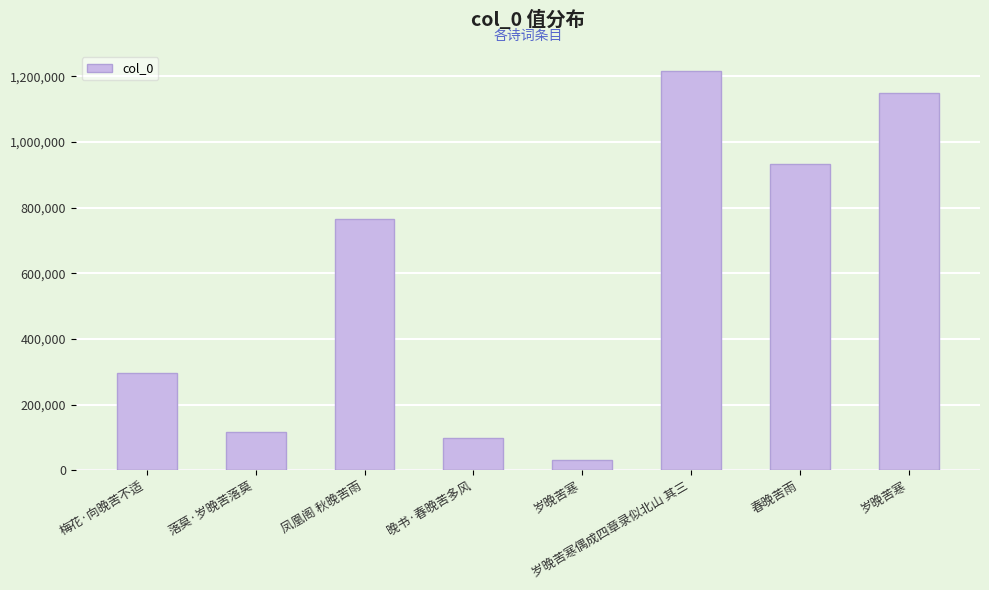

Where does the data first go above 765997?

岁晚苦寒偶成四章录似北山 其三